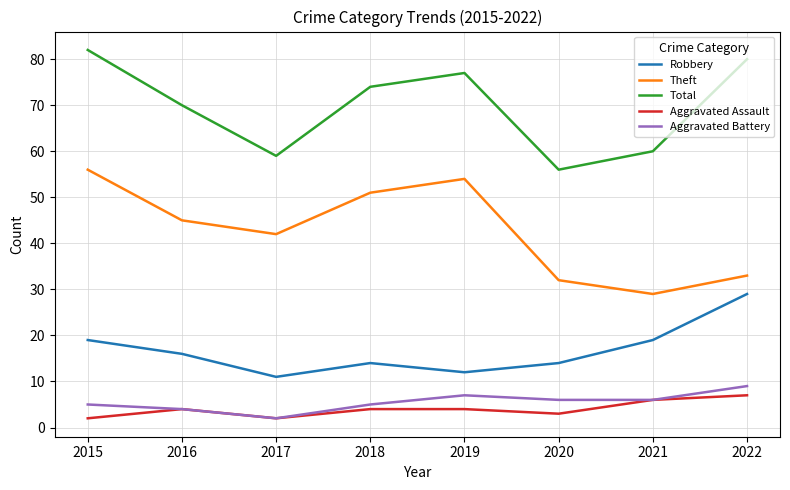

True or false: Robbery and Aggravated Assault cross at least once.

False